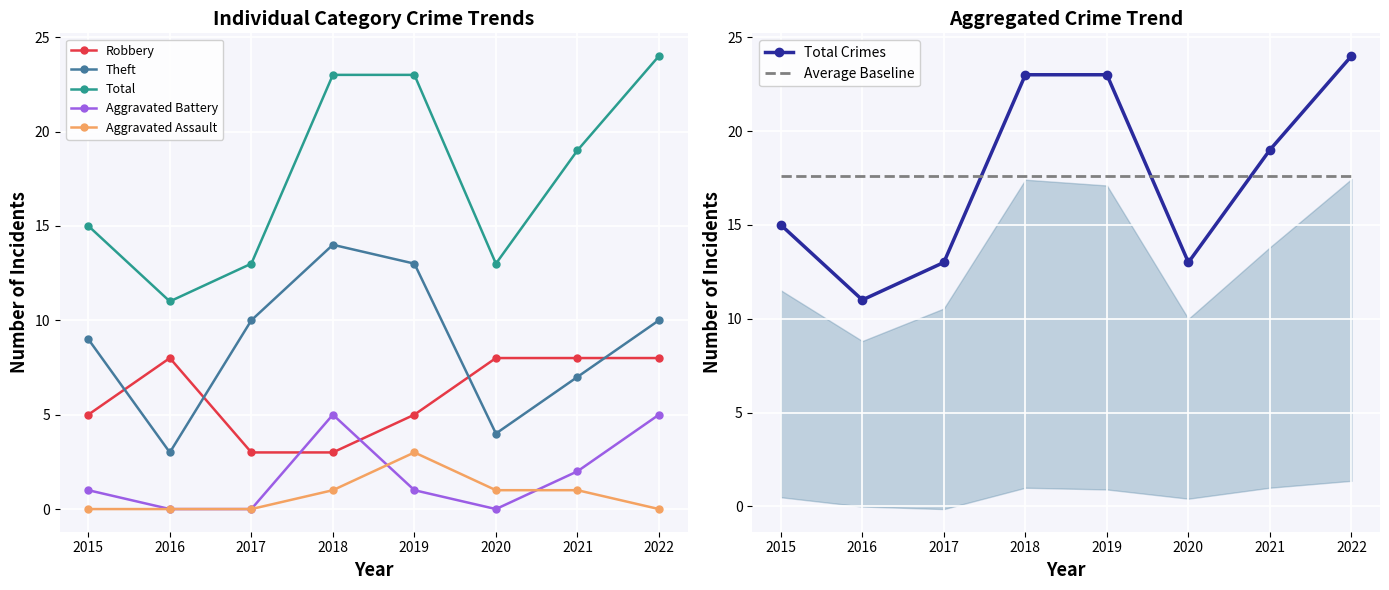

At which label does Robbery reach its minimum?

2017